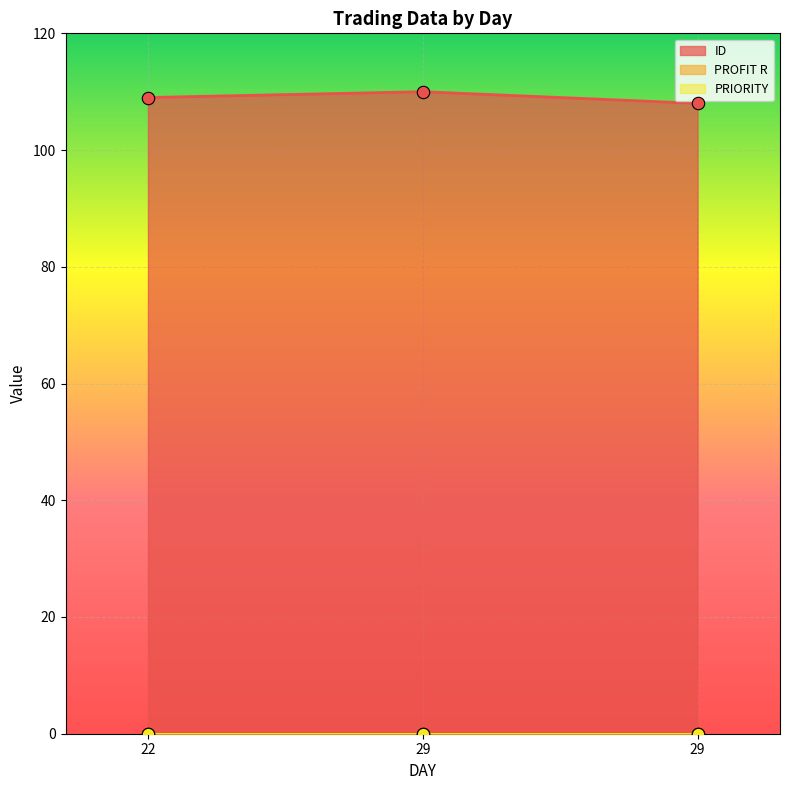

At which category is the sum across all series the highest?

29